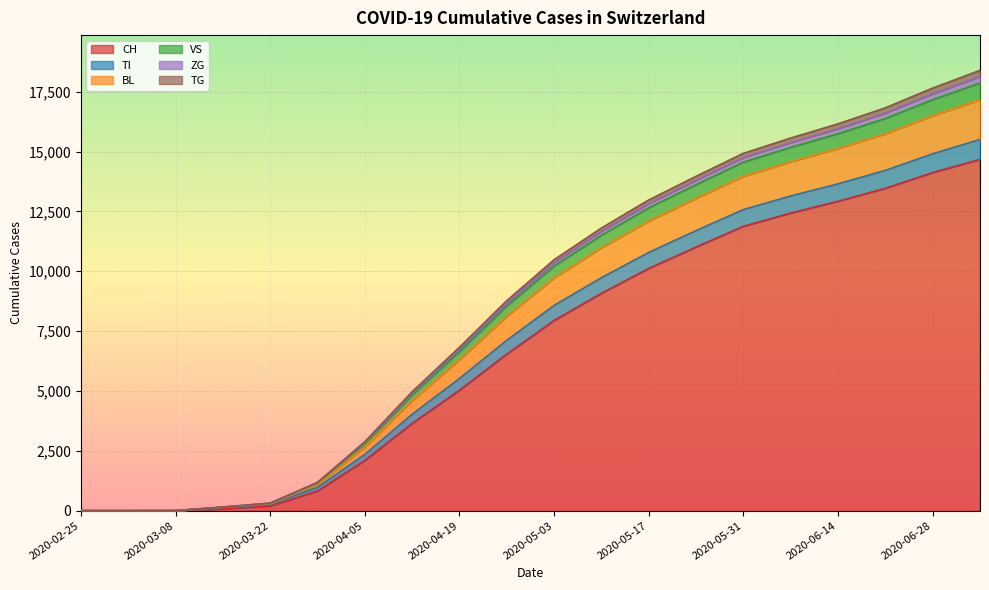

What are all the series names shown in the legend?

CH, TI, BL, VS, ZG, TG